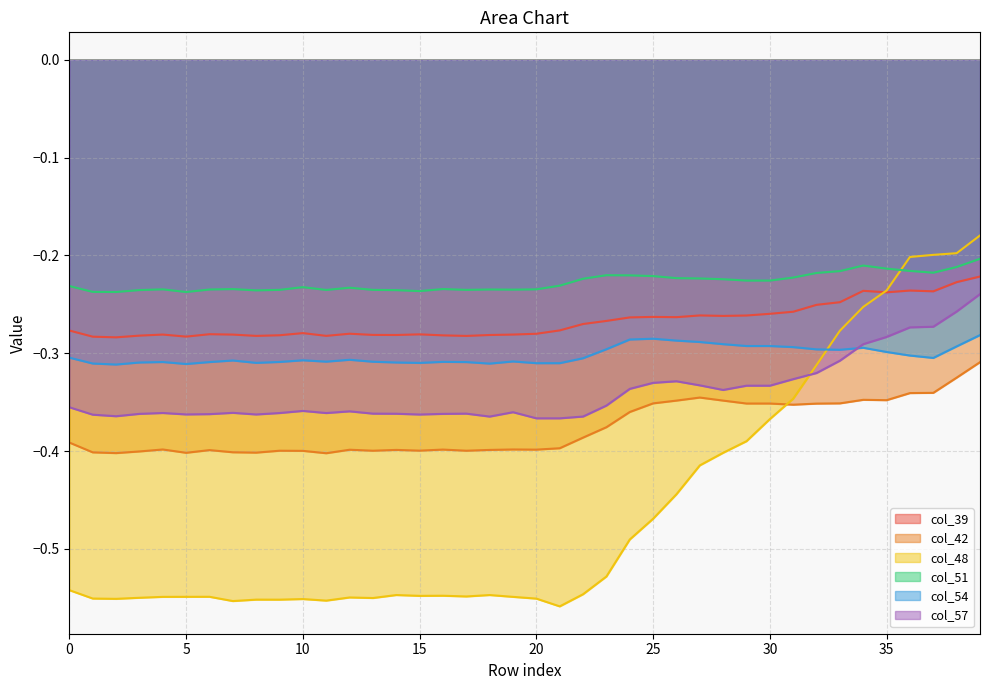

How many lines are shown in the chart?

6